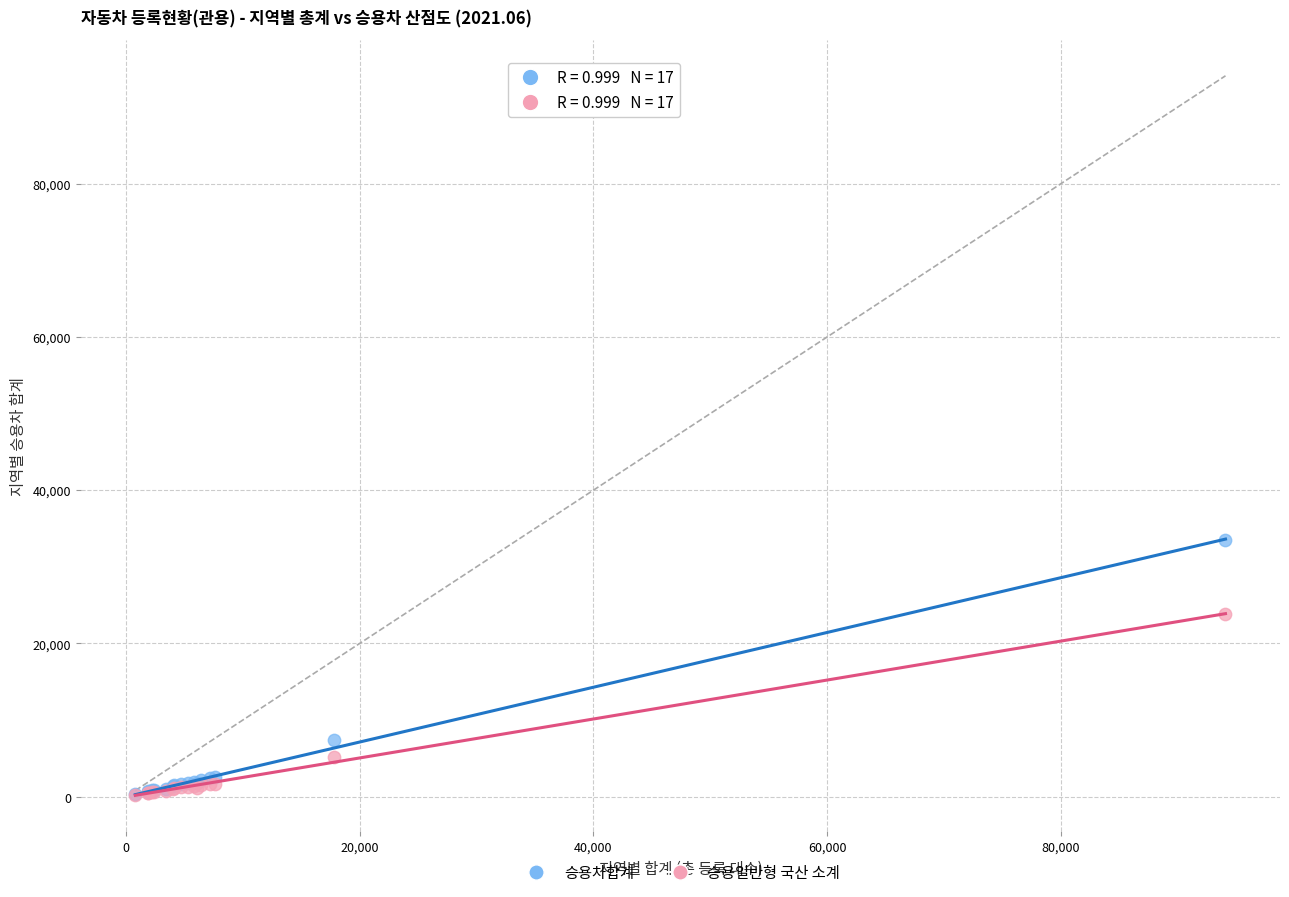

What are all the series names shown in the legend?

승용차합계, 승용일반형 국산 소계